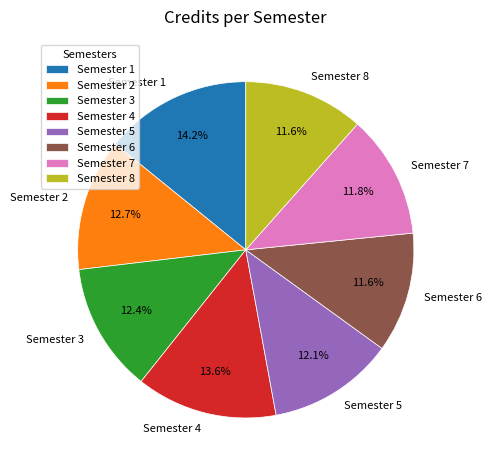

Which slice is the largest?

Semester 1